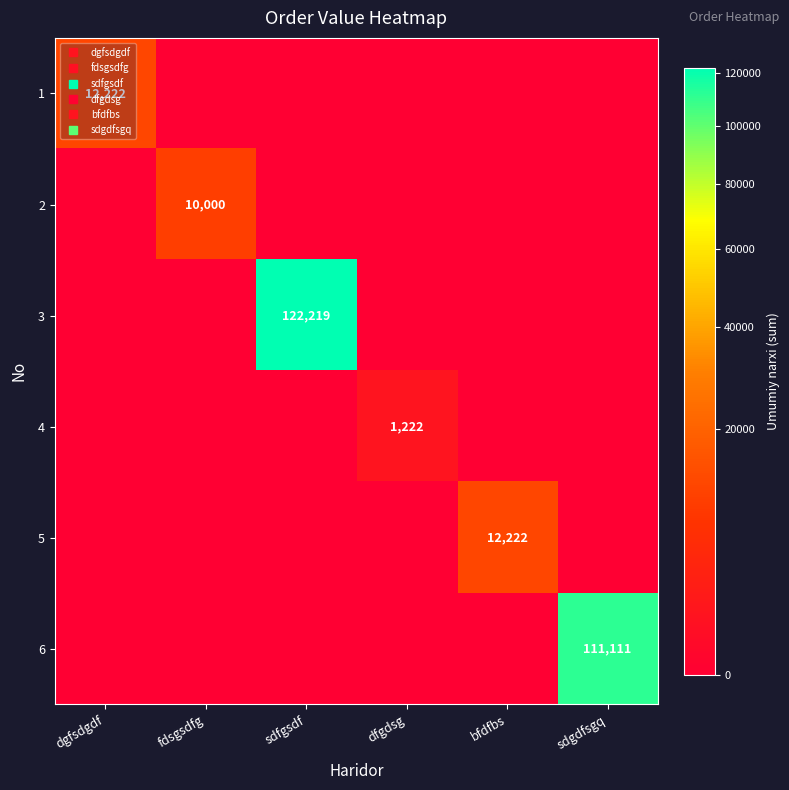

Which series has the largest total across all categories?

3